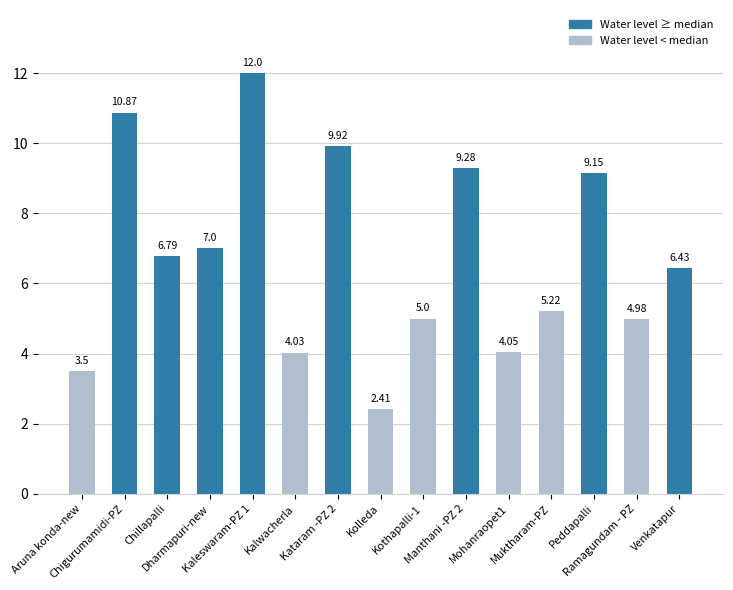

Is it true that the value at Ramagundam - PZ is 7.8?

False